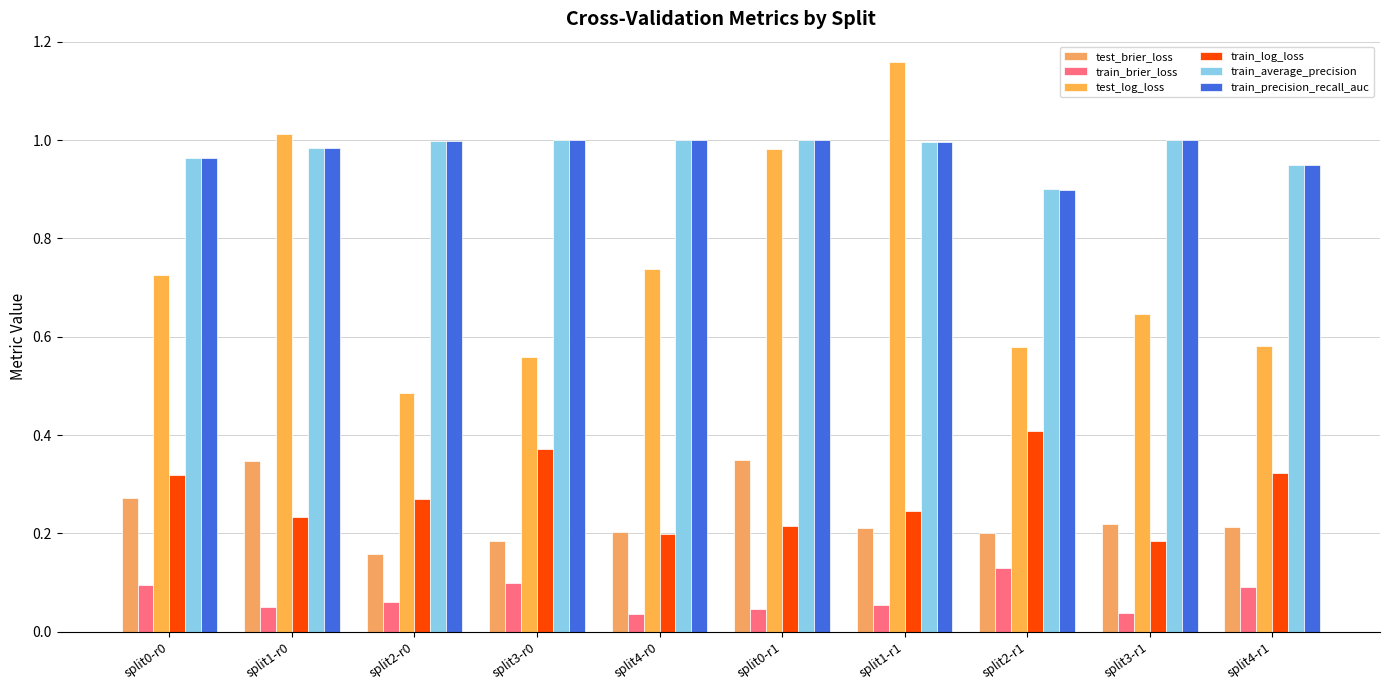

Reading left to right, extract all data points from this chart.

test_brier_loss: 0.3	0.3	0.2	0.2	0.2	0.3	0.2	0.2	0.2	0.2
train_brier_loss: 0.1	0.1	0.1	0.1	0.0	0.0	0.1	0.1	0.0	0.1
test_log_loss: 0.7	1.0	0.5	0.6	0.7	1.0	1.2	0.6	0.6	0.6
train_log_loss: 0.3	0.2	0.3	0.4	0.2	0.2	0.2	0.4	0.2	0.3
train_average_precision: 1.0	1.0	1.0	1.0	1.0	1.0	1.0	0.9	1.0	0.9
train_precision_recall_auc: 1.0	1.0	1.0	1.0	1.0	1.0	1.0	0.9	1.0	0.9